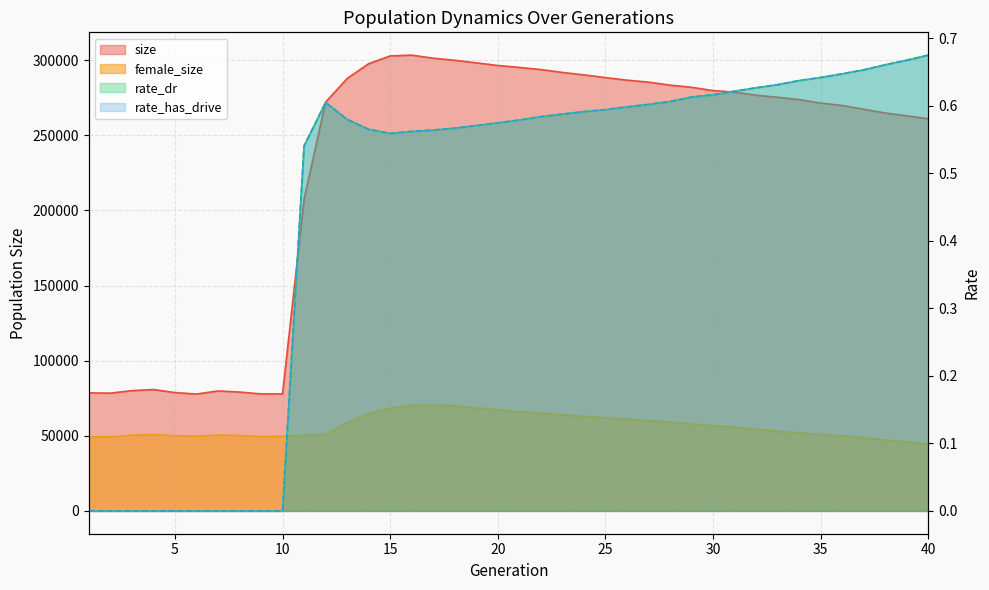

True or false: rate_has_drive and size intersect in this chart.

False